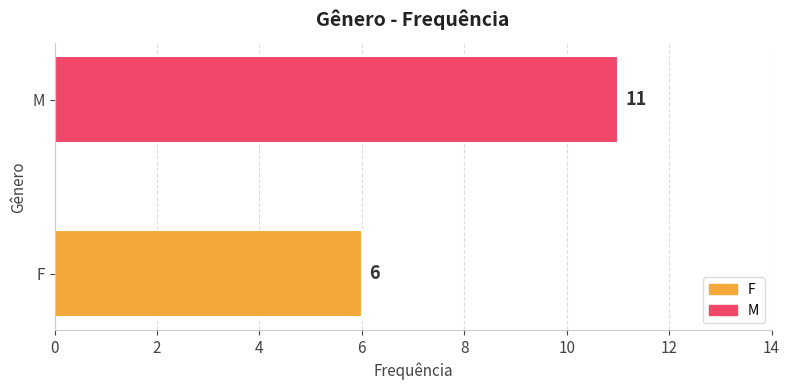

Are the bars grouped side by side (vs. stacked)?

No